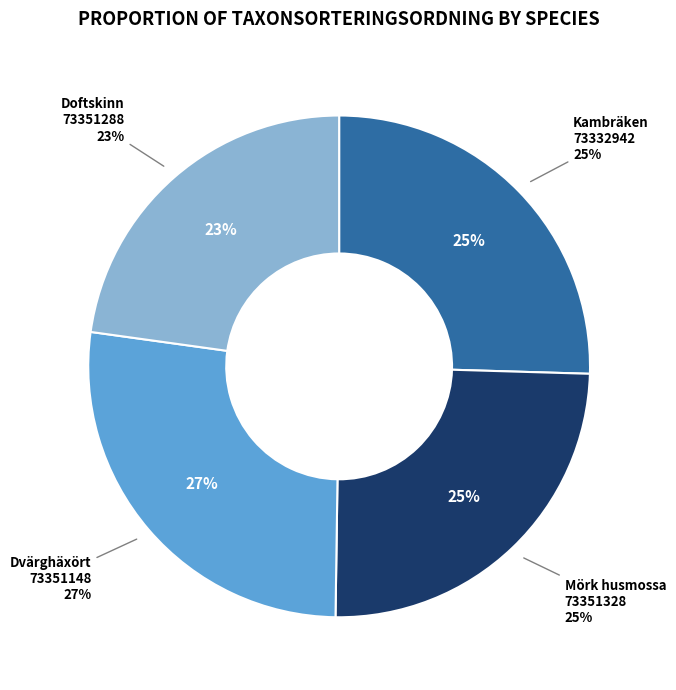

What is the smallest slice in the pie chart?

Doftskinn
(73351288)